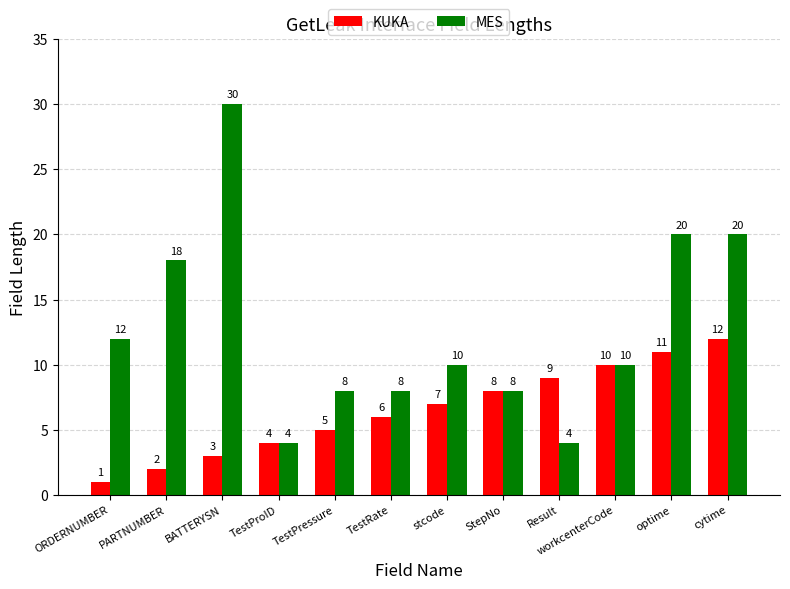

Which category has the lowest value across all series?

ORDERNUMBER